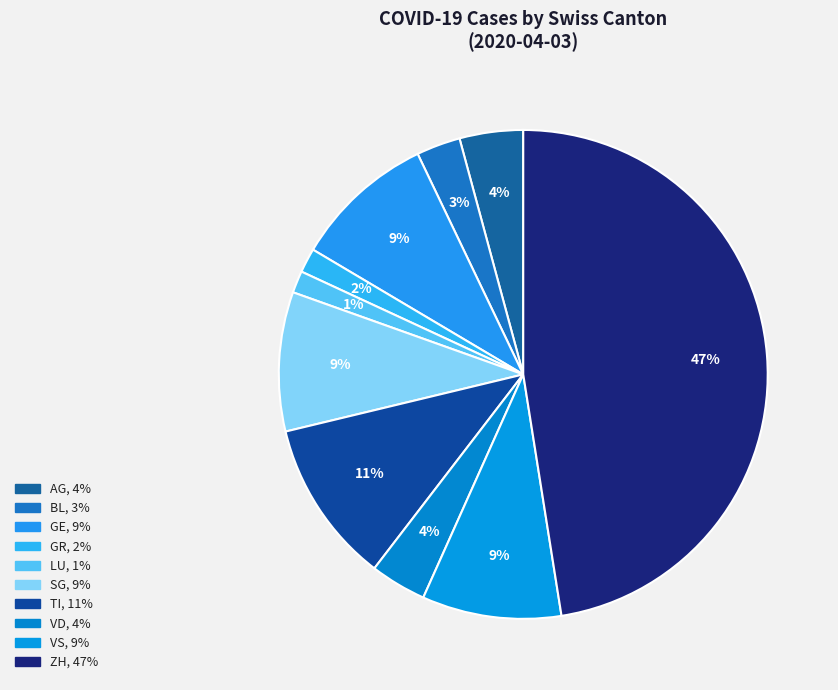

How many slices are in this pie chart?

10